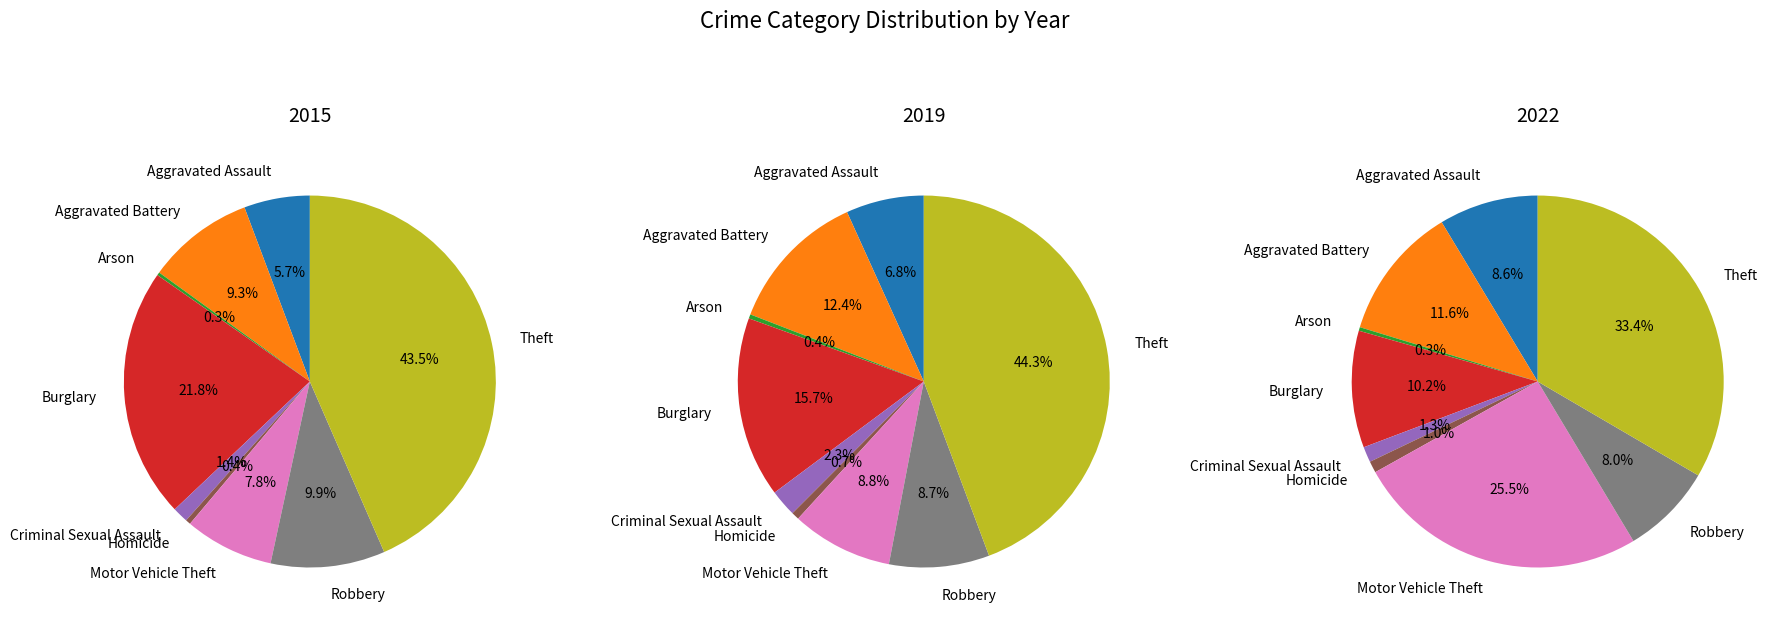

To the nearest percent, what percentage of the pie is Motor Vehicle Theft?

26%